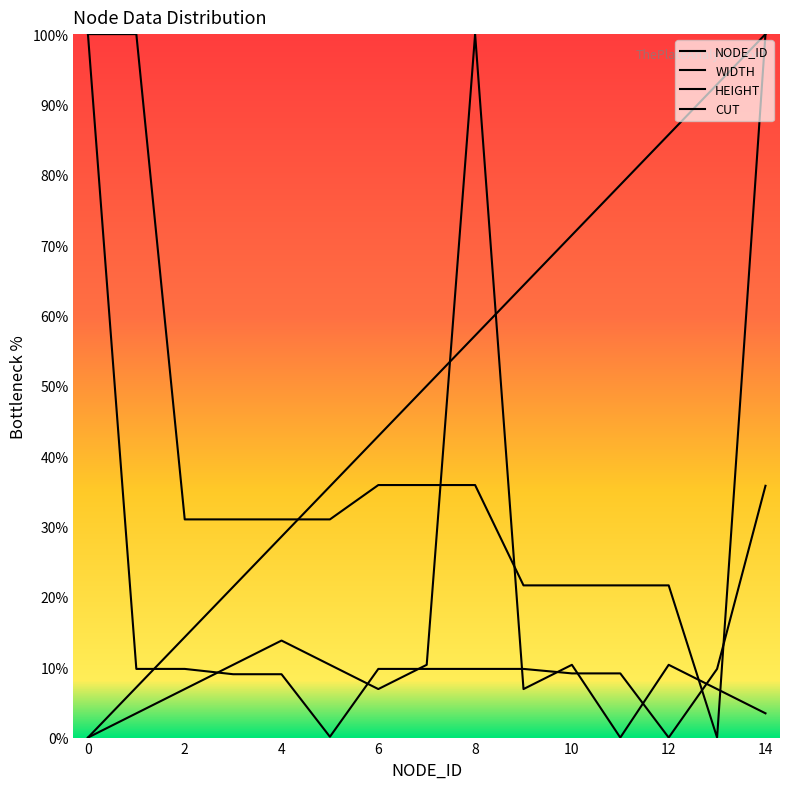

Is this an area chart (filled region under the line)?

No